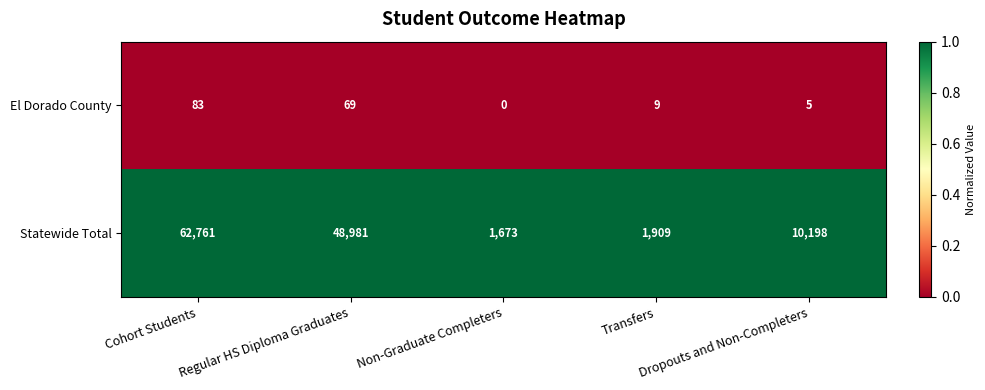

What is the maximum value shown in the chart?

62761